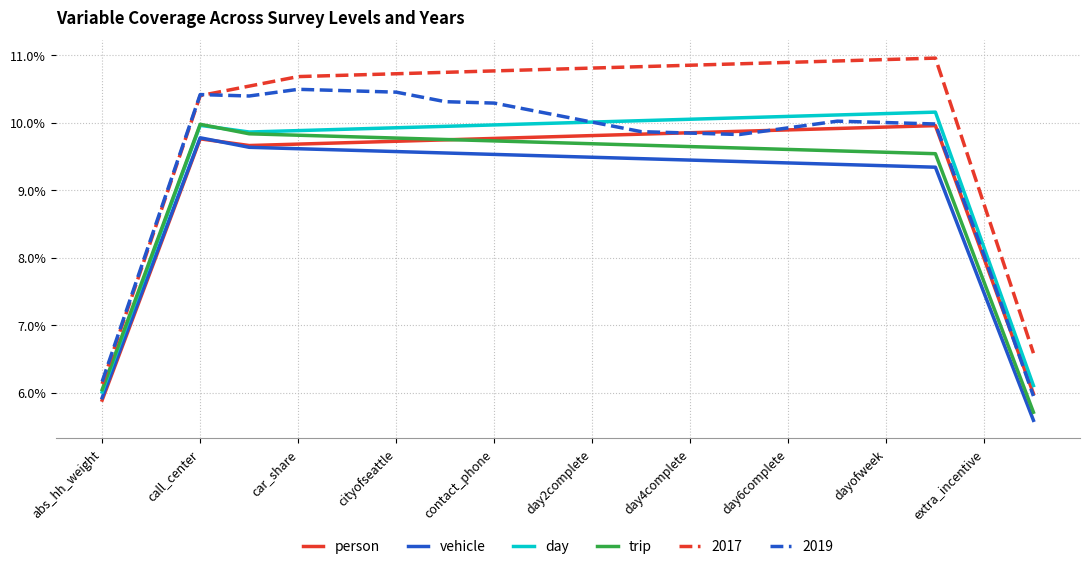

Which series has the largest range (max minus min)?

2017